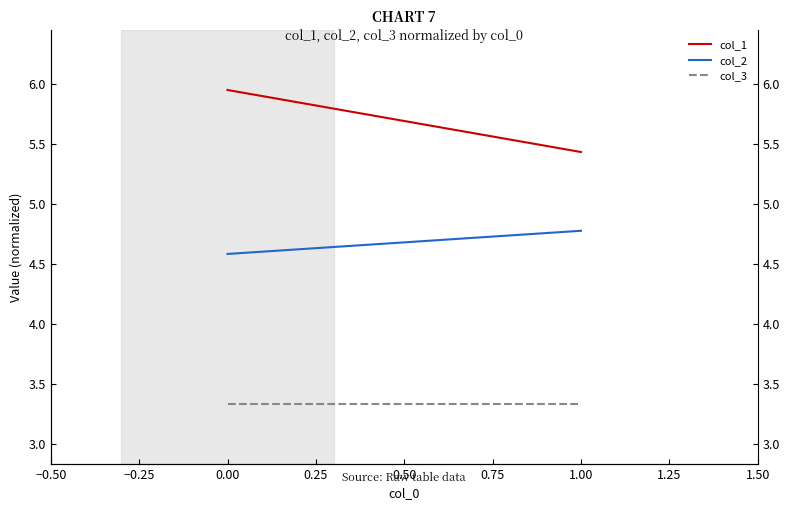

What are all the series names shown in the legend?

col_1, col_2, col_3